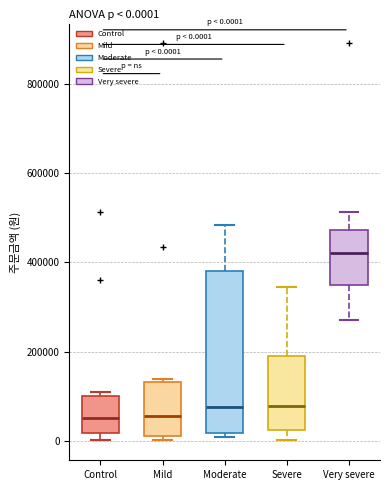

Comparing the boxes themselves (not the whiskers), which one is the tallest?

Moderate